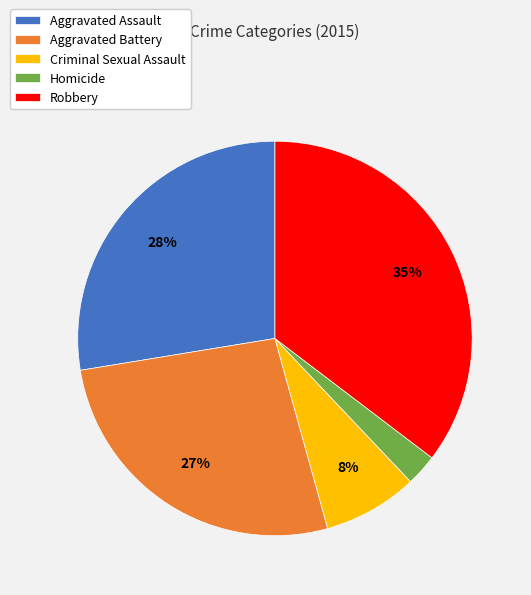

To the nearest percent, what is the difference between the Aggravated Assault and Criminal Sexual Assault slice percentages?

20%